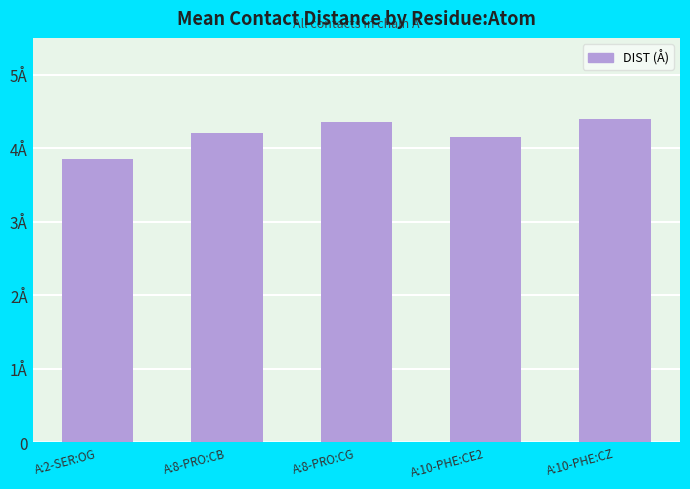

At which label is the value closest to 4?

A:2-SER:OG